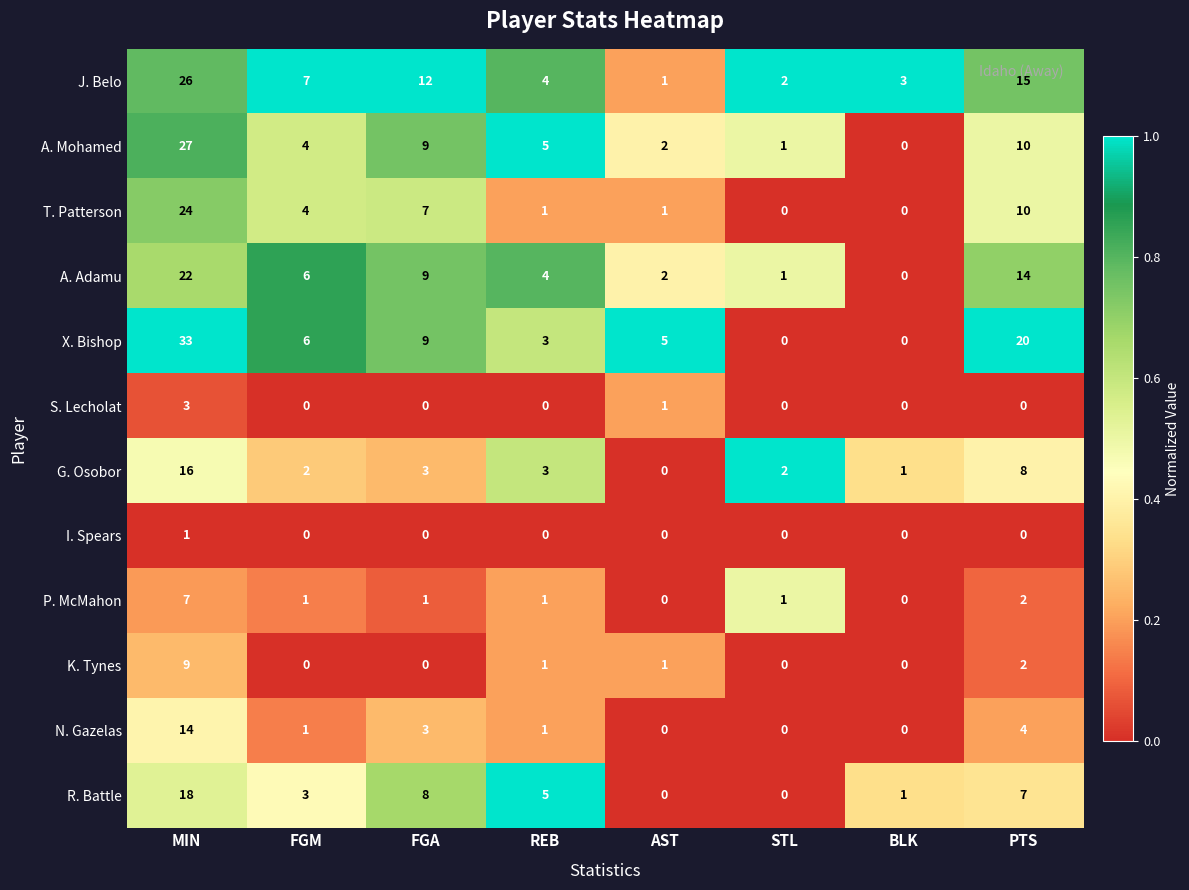

At how many categories does at least one series exceed 0?

8